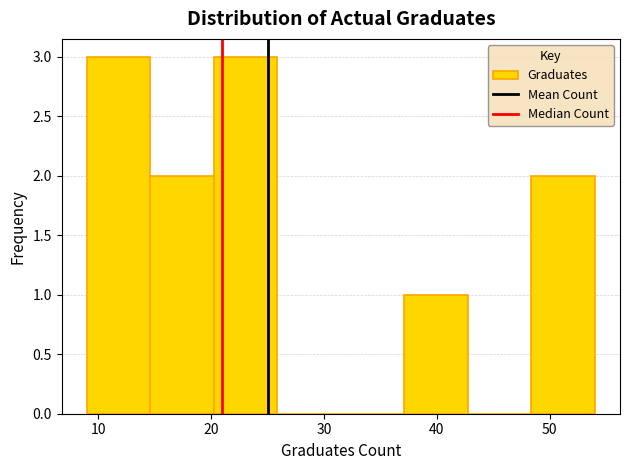

Reading left to right, list every bar in this chart as the range it spans on the x-axis followed by its height. Neither the bar edges nor the heights are printed on the chart, so give them approximately, as read against the axes.

9 to 15: 3
15 to 20: 2
20 to 26: 3
26 to 32: 0
32 to 37: 0
37 to 43: 1
43 to 48: 0
48 to 54: 2